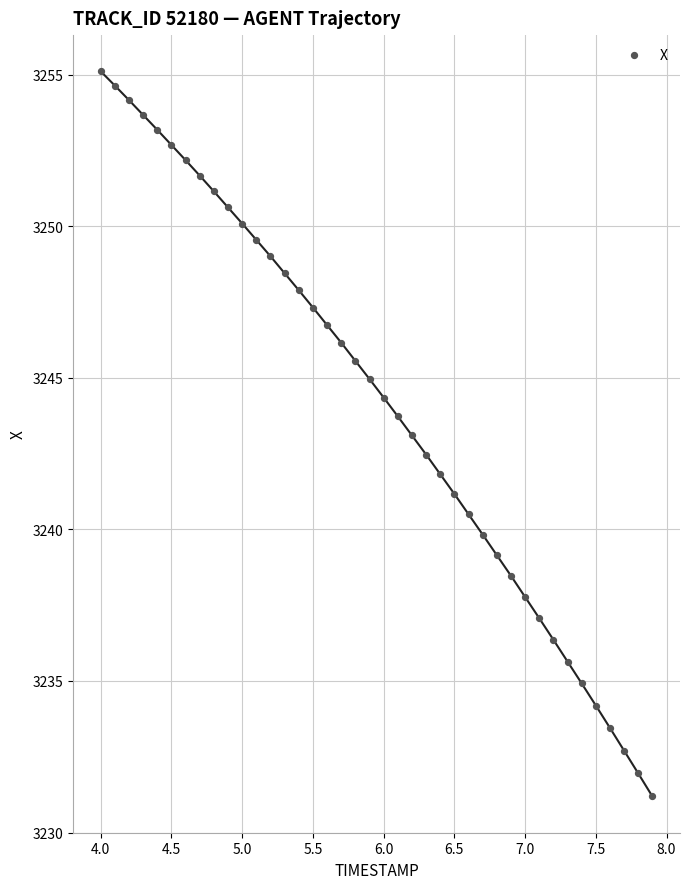

What is the range of X values (max minus min)?

3.9